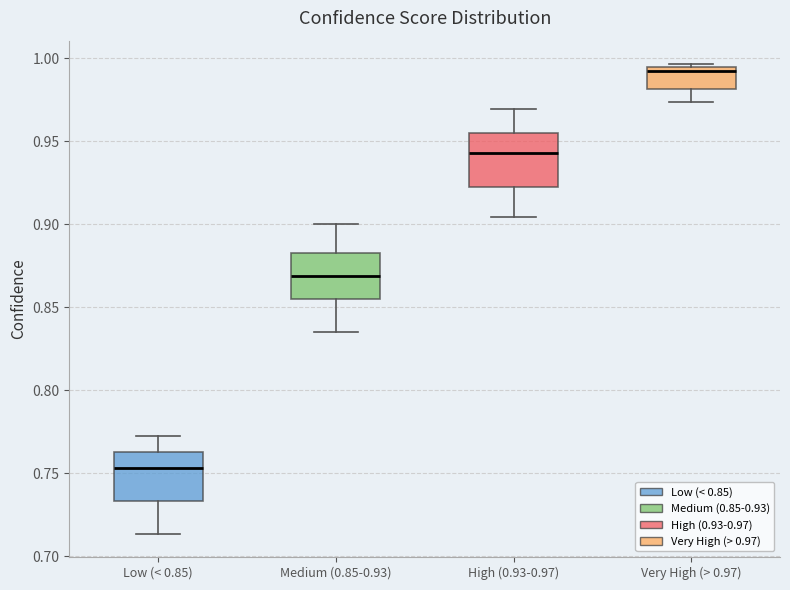

Reading left to right, transcribe this box plot: for each box, give where its median line is, the range the box spans, and where its two whiskers end, as read against the y-axis. The values are not printed on the chart, so give them approximately, as read against the axis.

Low (< 0.85): median 0.755, box 0.735 to 0.765, whiskers 0.715 to 0.770
Medium (0.85-0.93): median 0.870, box 0.855 to 0.880, whiskers 0.835 to 0.900
High (0.93-0.97): median 0.945, box 0.920 to 0.955, whiskers 0.905 to 0.970
Very High (> 0.97): median 0.990, box 0.980 to 0.995, whiskers 0.975 to 0.995 (just above the box's upper edge)